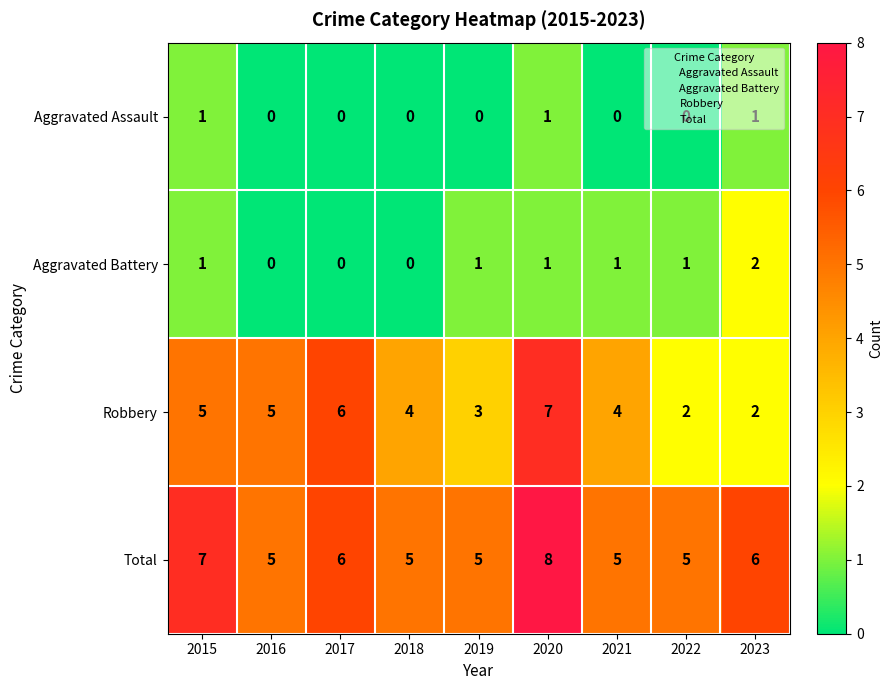

Rank the series by their maximum value, from highest to lowest.

Total, Robbery, Aggravated Battery, Aggravated Assault